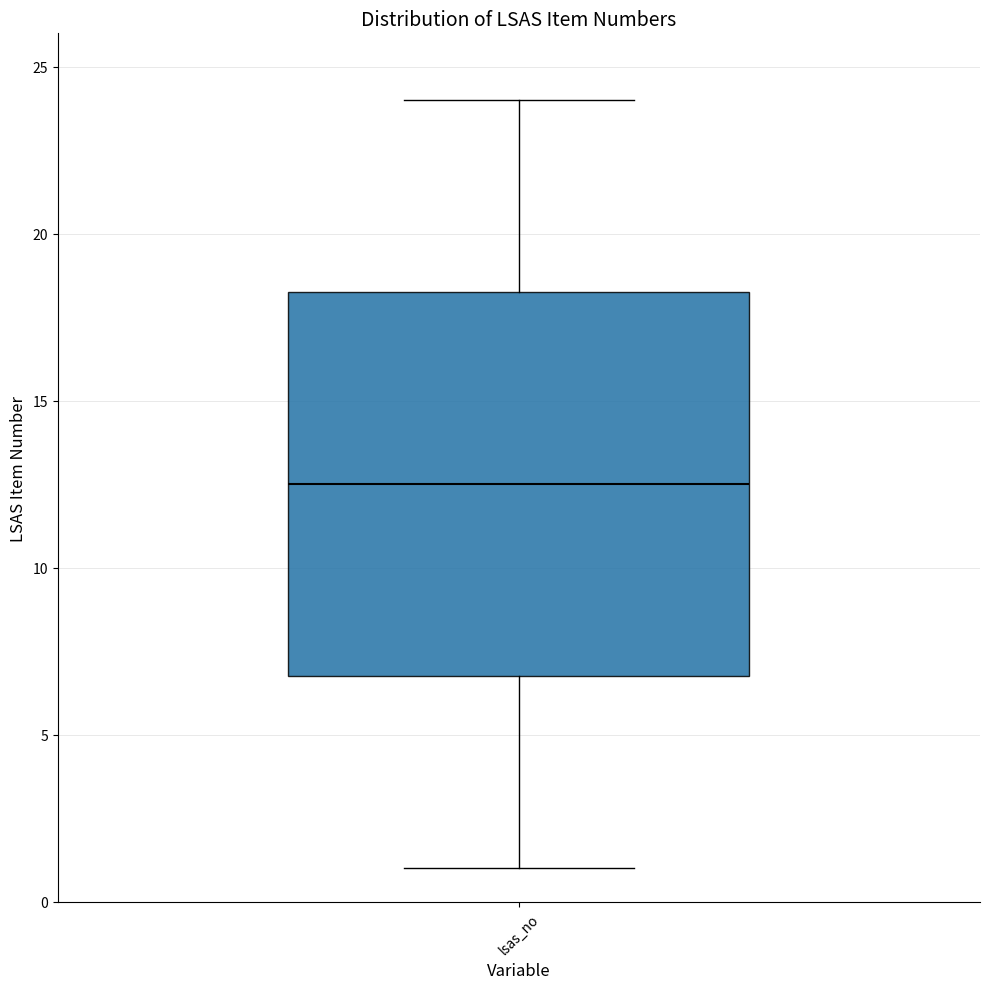

Transcribe this box plot: give where the median line is, the range the box spans, and where the two whiskers end, as read against the y-axis. The values are not printed on the chart, so give them approximately, as read against the axis.

median 12.5, box 7.0 to 18.5, whiskers 1.0 to 24.0